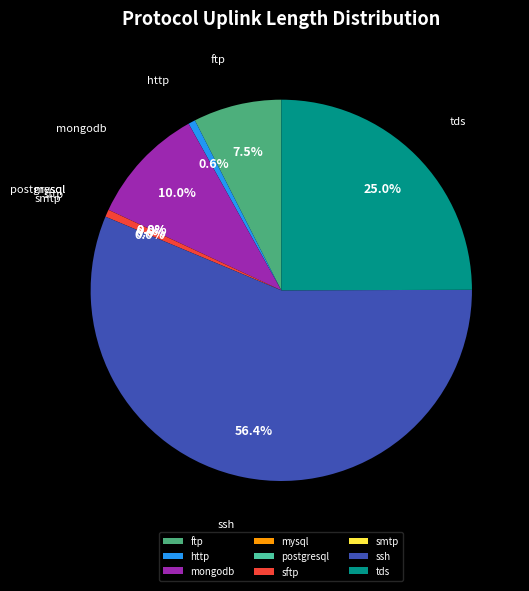

What percentage do http and mongodb together represent?

10.6%